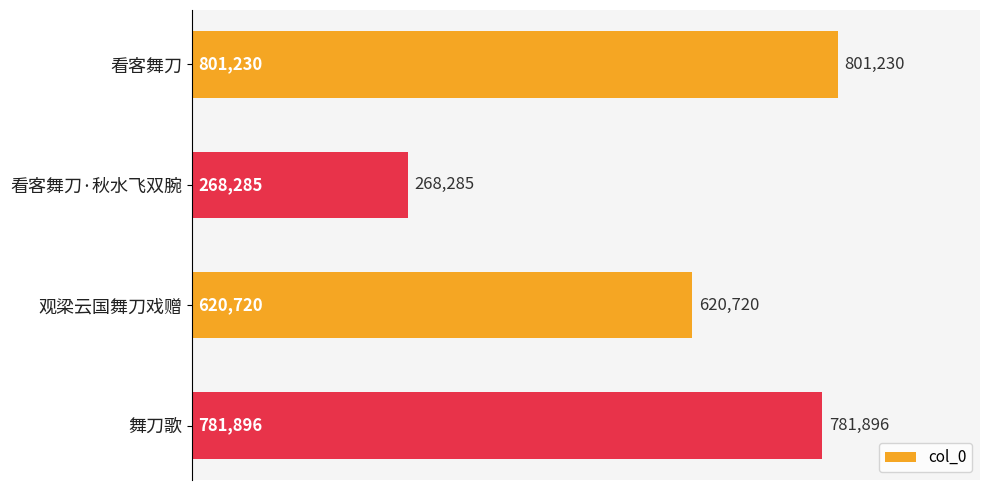

Reading top to bottom, extract all data points from this chart.

801230	268285	620720	781896